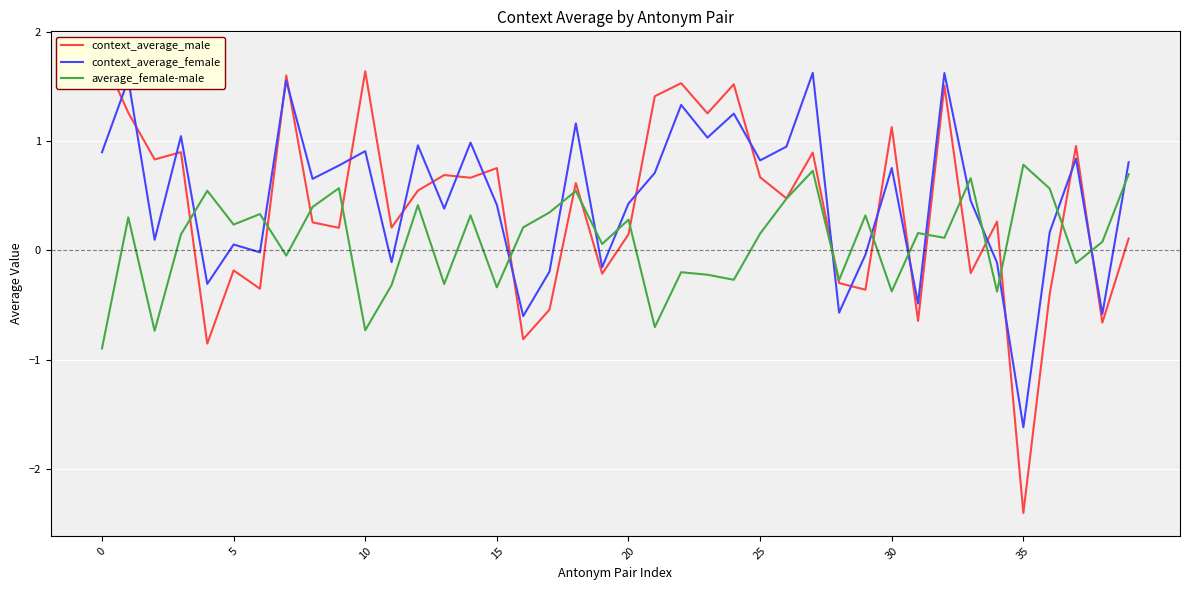

What is the value of the average_female-male point at the 27th from the left?

0.5